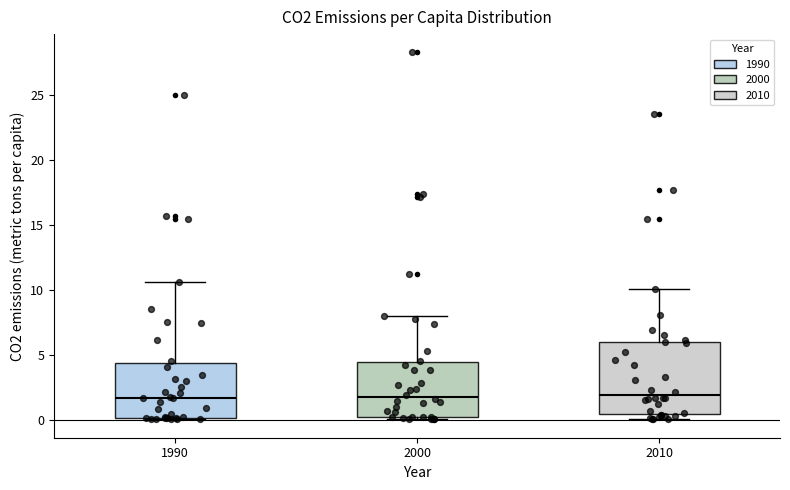

Reading left to right, transcribe this box plot: for each box, give where its median line is, the range the box spans, and where its two whiskers end, as read against the y-axis. The values are not printed on the chart, so give them approximately, as read against the axis.

1990: median 1.5, box 0.0 to 4.5, whiskers 0.0 to 10.5
2000: median 1.5, box 0.0 to 4.5, whiskers 0.0 (just below the box's lower edge) to 8.0
2010: median 2.0, box 0.5 to 6.0, whiskers 0.0 to 10.0